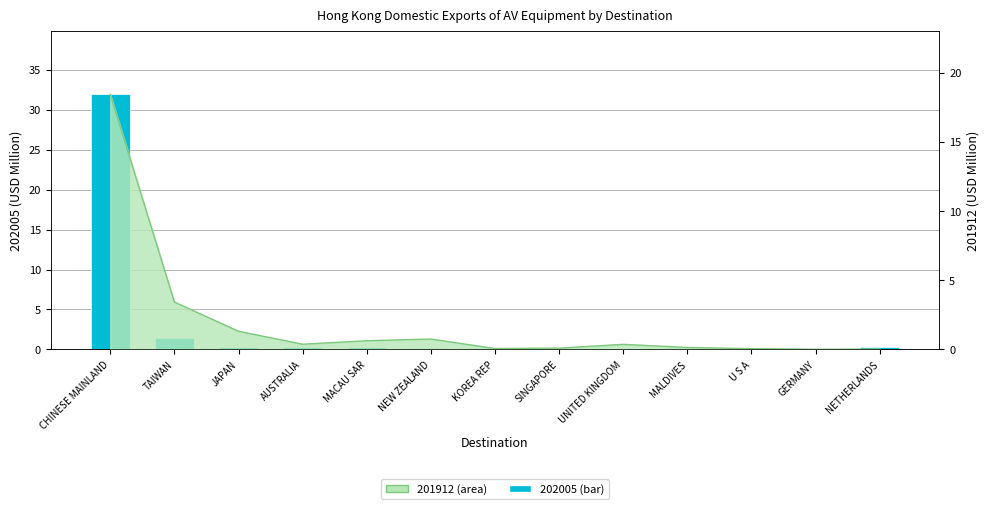

Is it true that 202005 equals 0.0 at GERMANY?

False